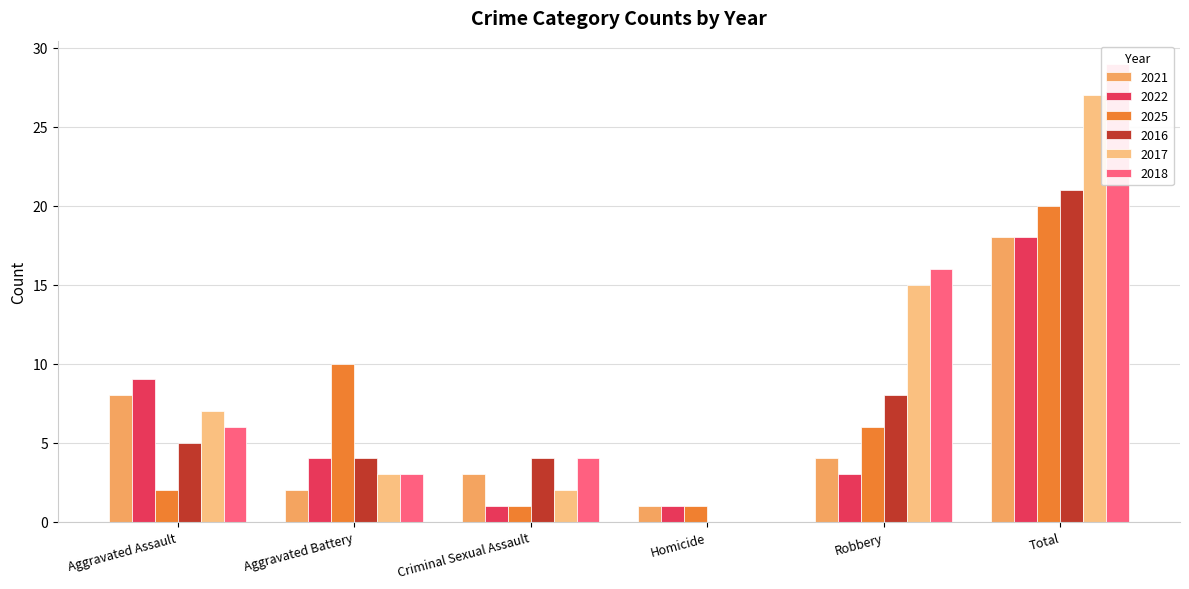

Where does the 2017 series first go above 7?

Robbery